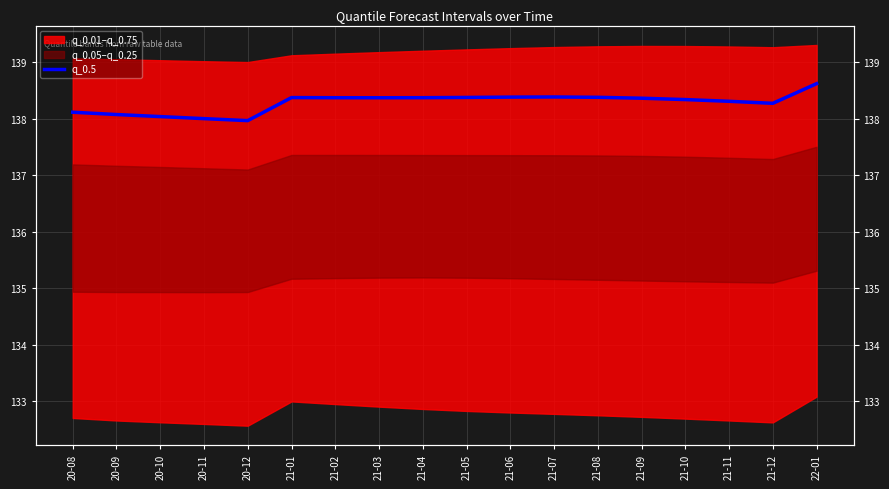

Read the value at 20-08.

138.1